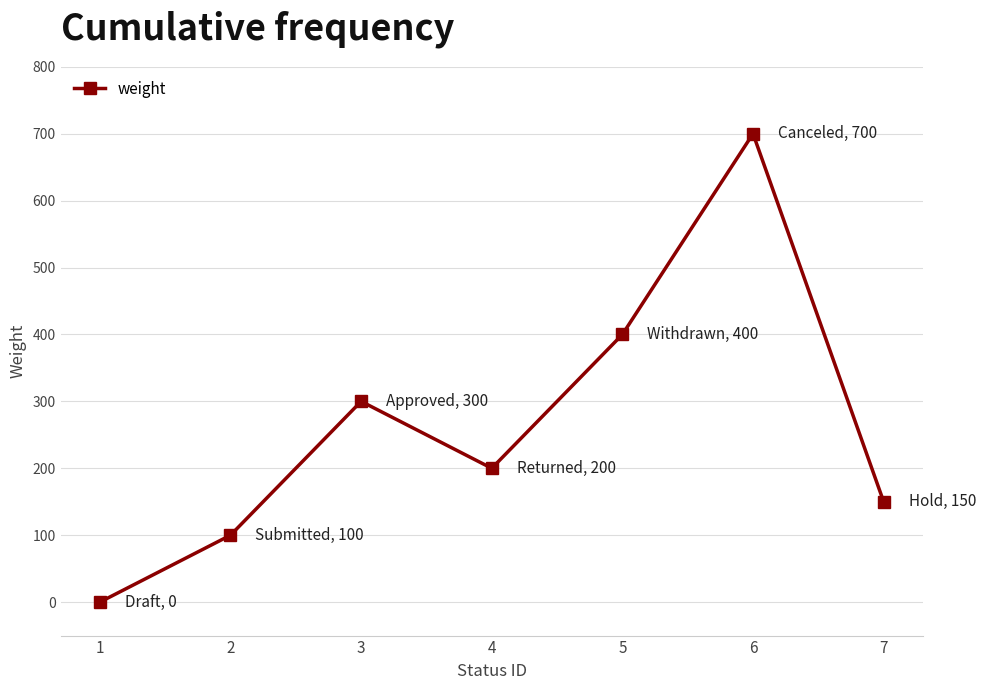

True or false: there are more than 0 points higher than both neighbors.

True